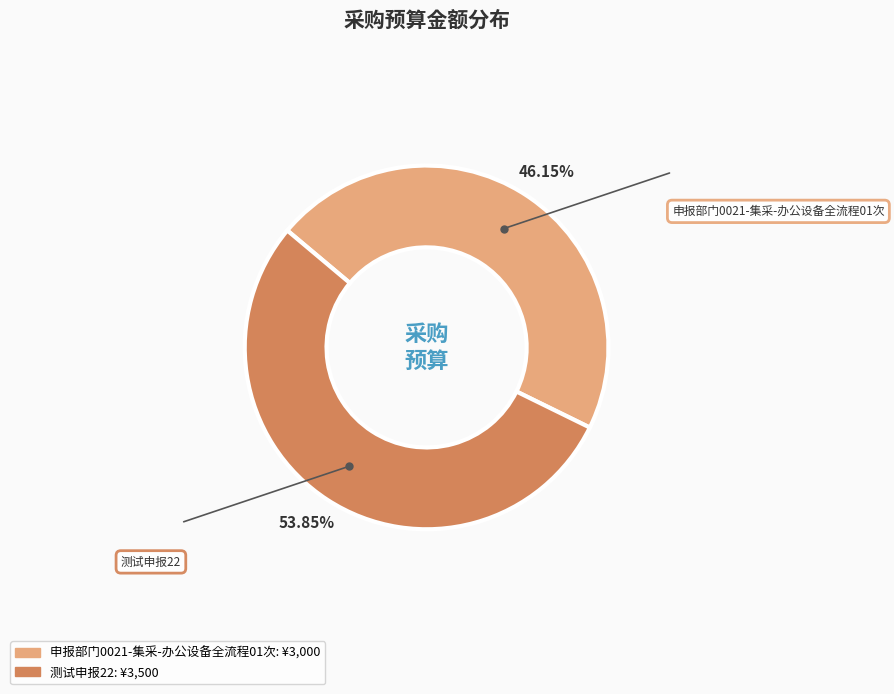

To the nearest percent, what percentage of the pie is 测试申报22?

54%